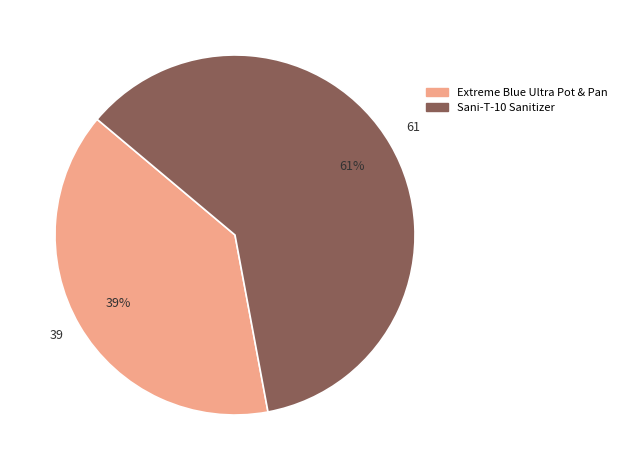

To the nearest percent, what is the average slice percentage?

50%